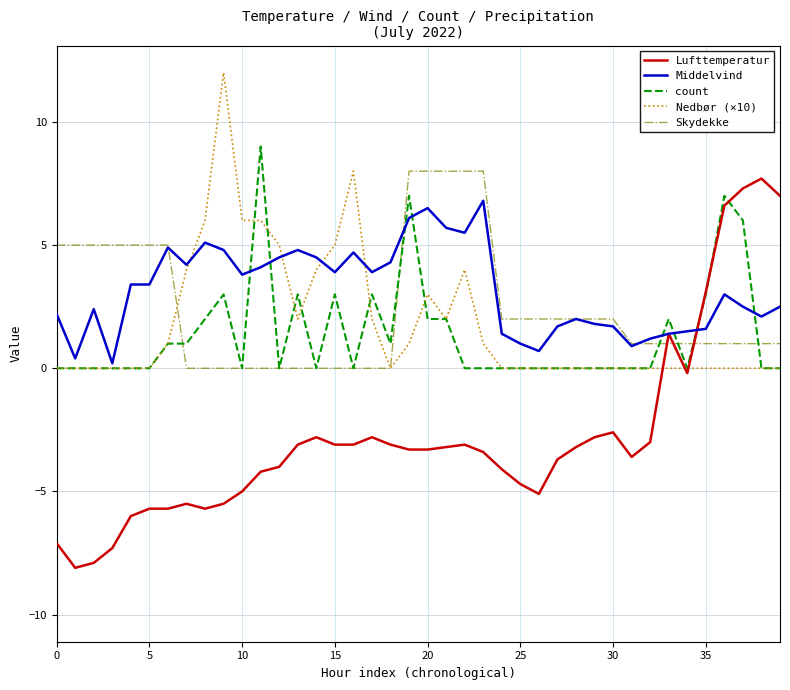

What is the highest value of the count series?

9.0